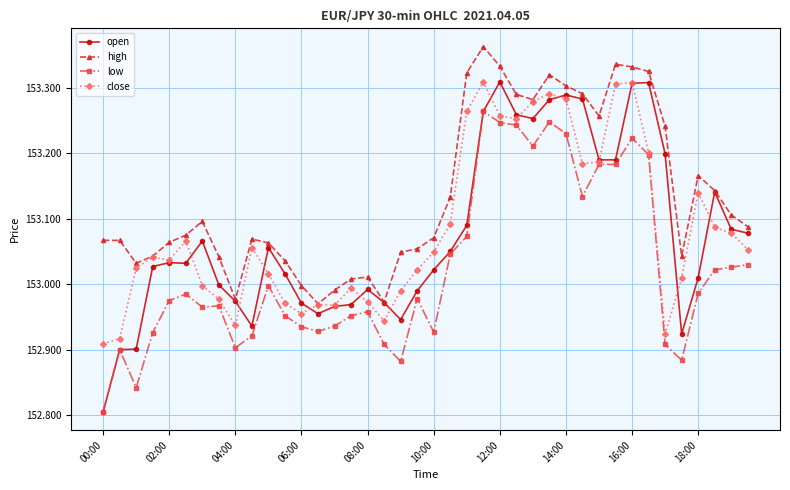

True or false: close has more than 1 points higher than both neighbors.

True